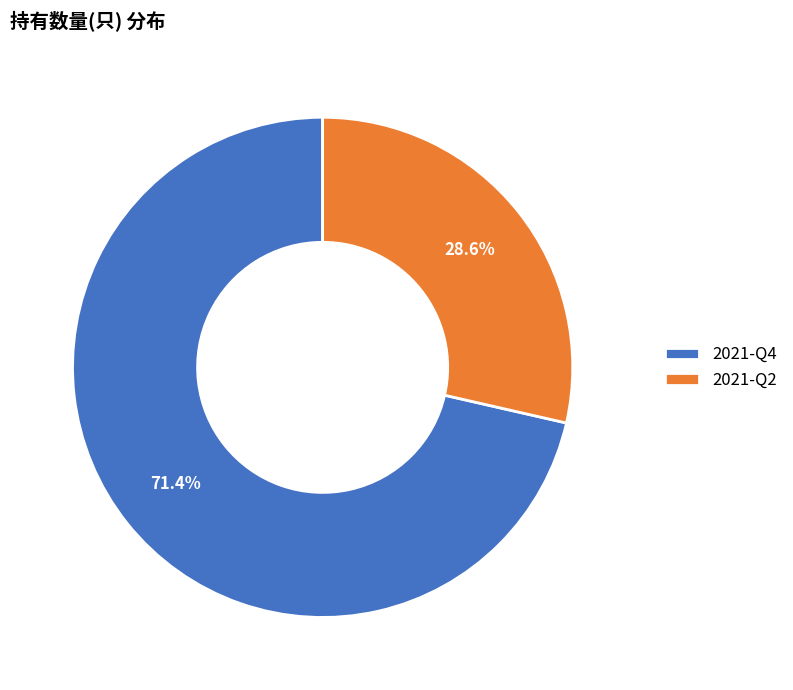

What percentage is the 2021-Q2 slice, to the nearest percent?

29%